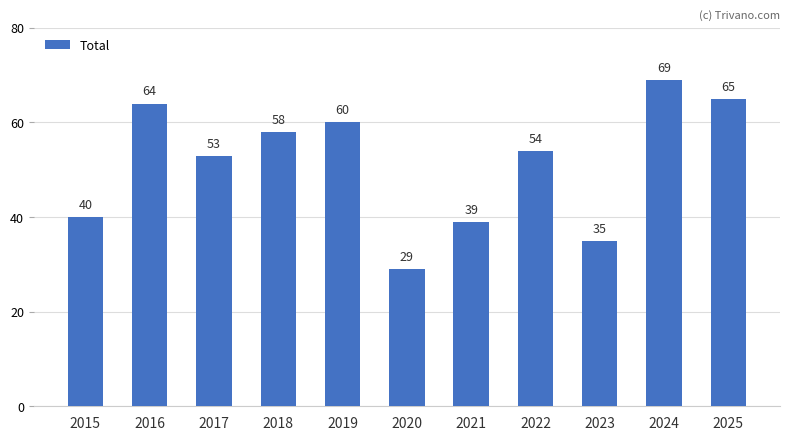

Reading left to right, extract all data points from this chart.

40	64	53	58	60	29	39	54	35	69	65